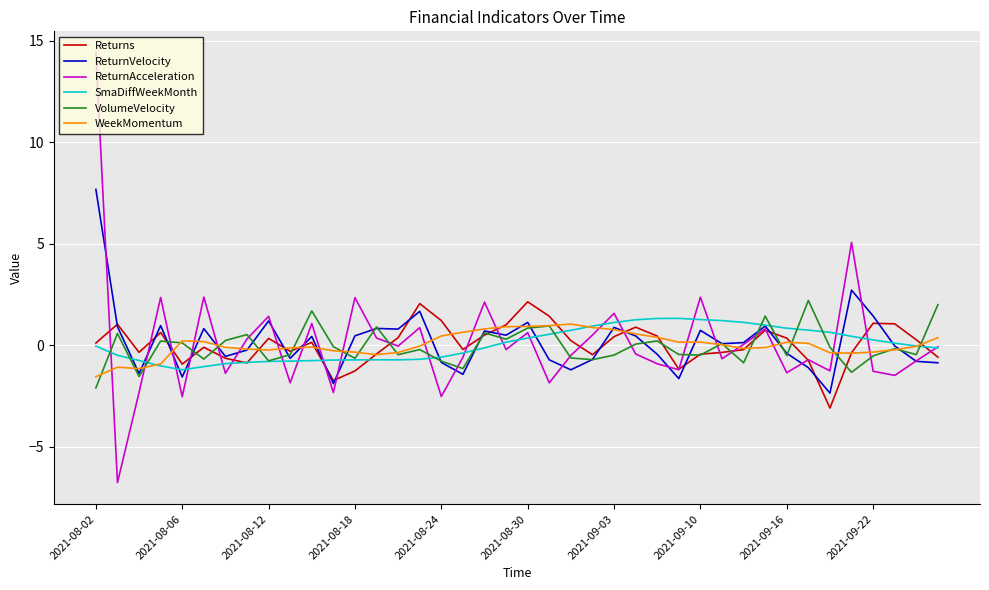

What is the maximum value shown in the chart?

14.4